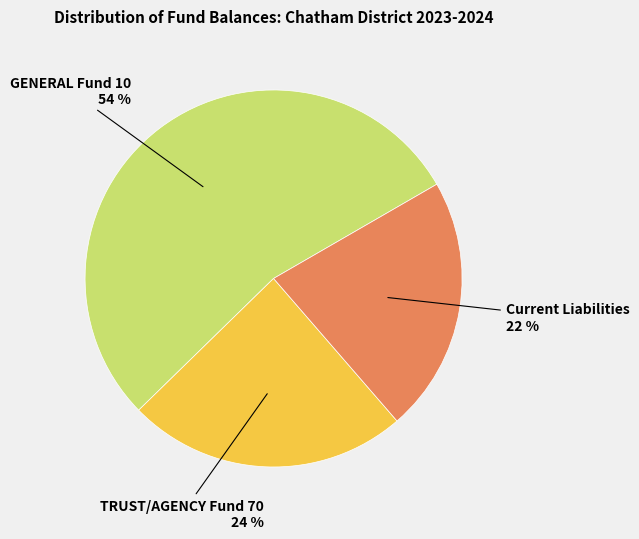

Is there a majority slice in this chart?

Yes